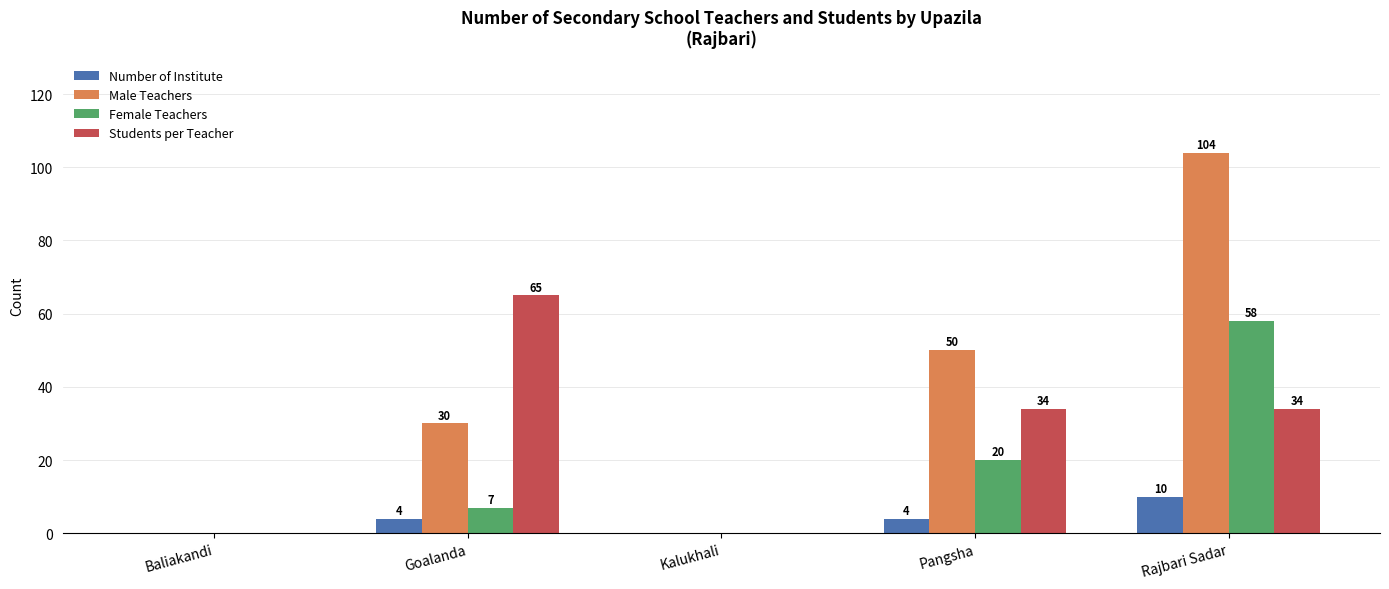

Read the Students per Teacher value at Pangsha, to the nearest 5.

35